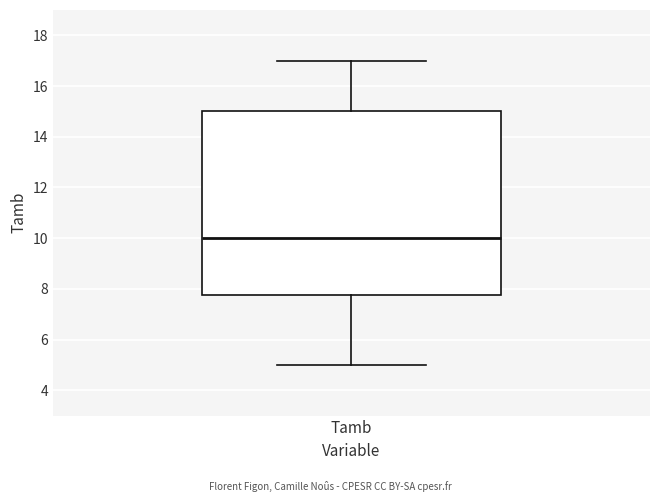

Where does the upper whisker of the box for Tamb end on the y-axis? The values are not printed on the chart, so give them approximately, as read against the axis.

17.0